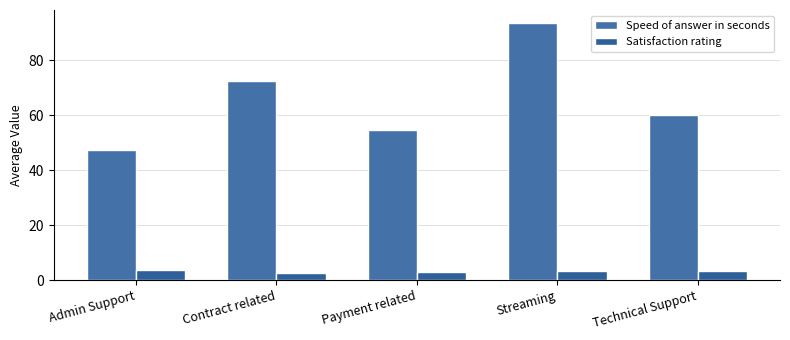

How many bars are there in total?

10